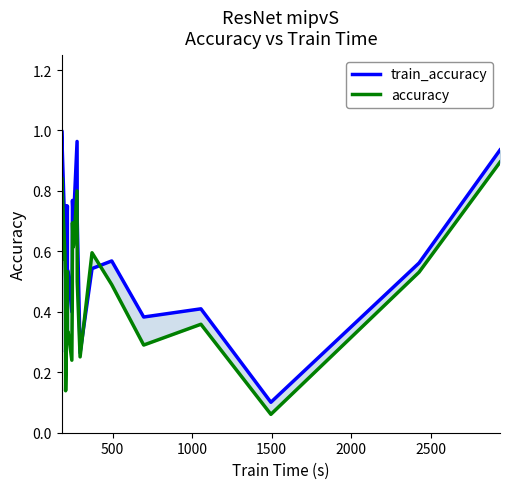

How many interior local peaks does the accuracy series have?

6